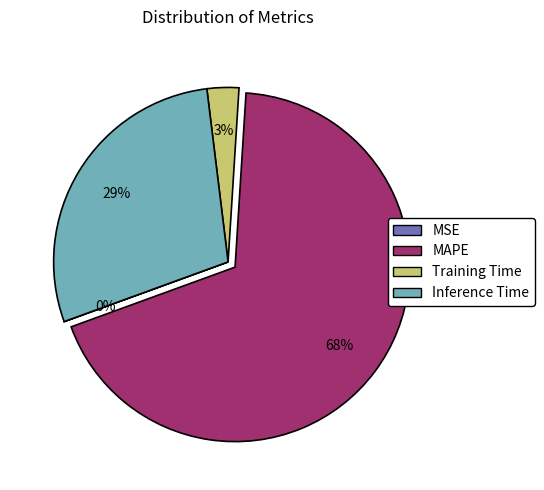

Which category has the biggest portion of the pie?

MAPE